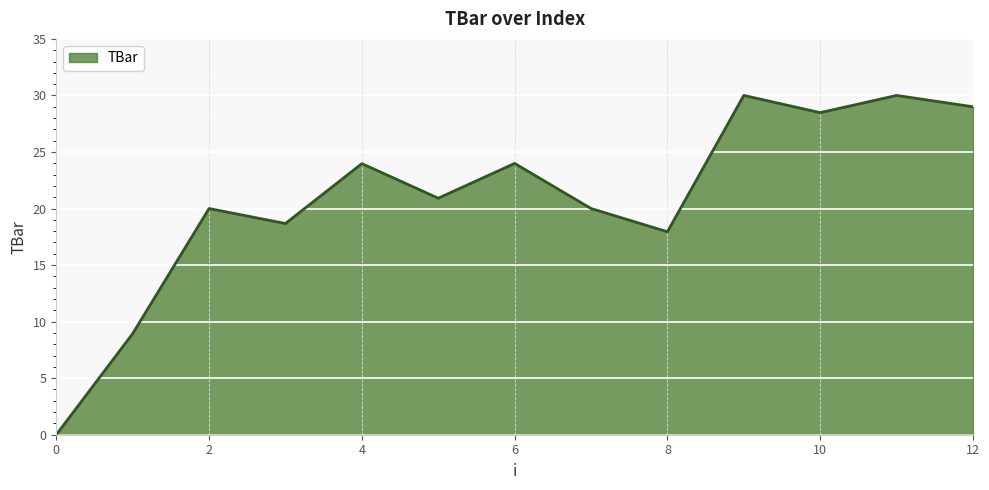

What is the greatest value displayed?

30.0